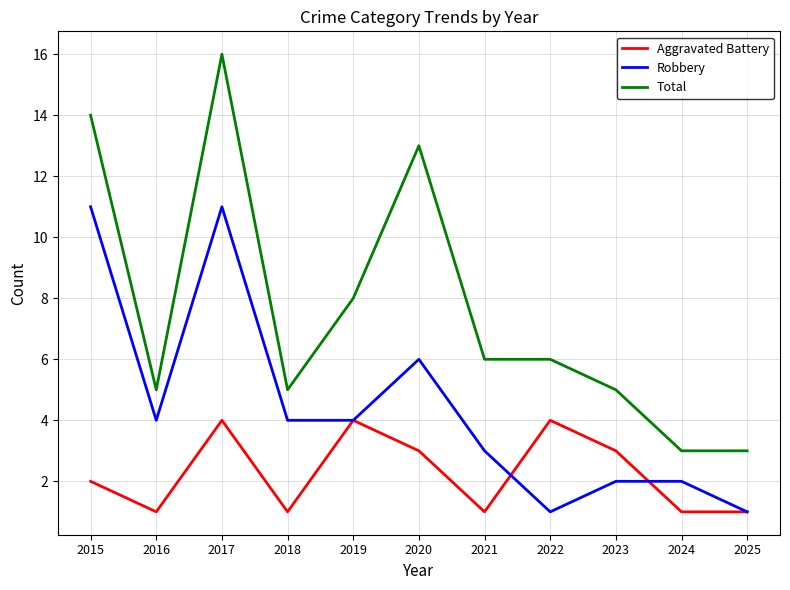

At which category does the chart reach its peak across all series?

2017